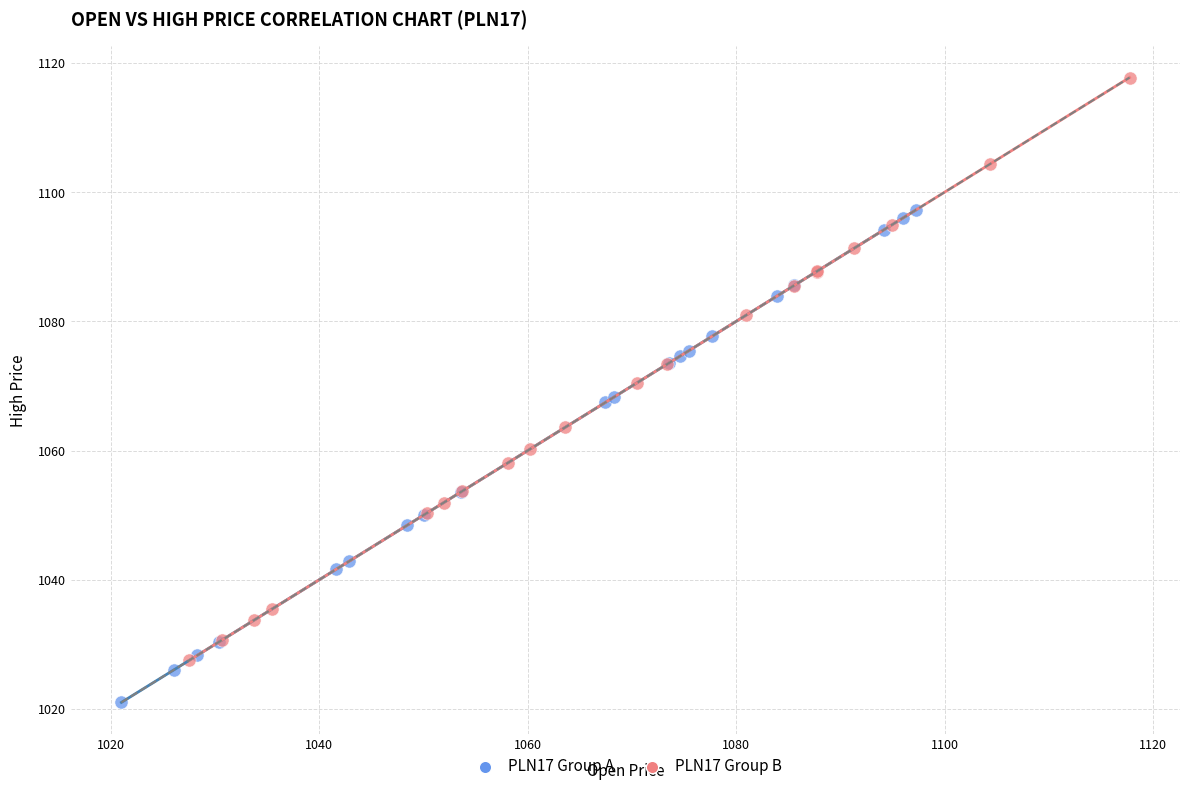

Which series has the widest spread of Y values?

PLN17 Group B